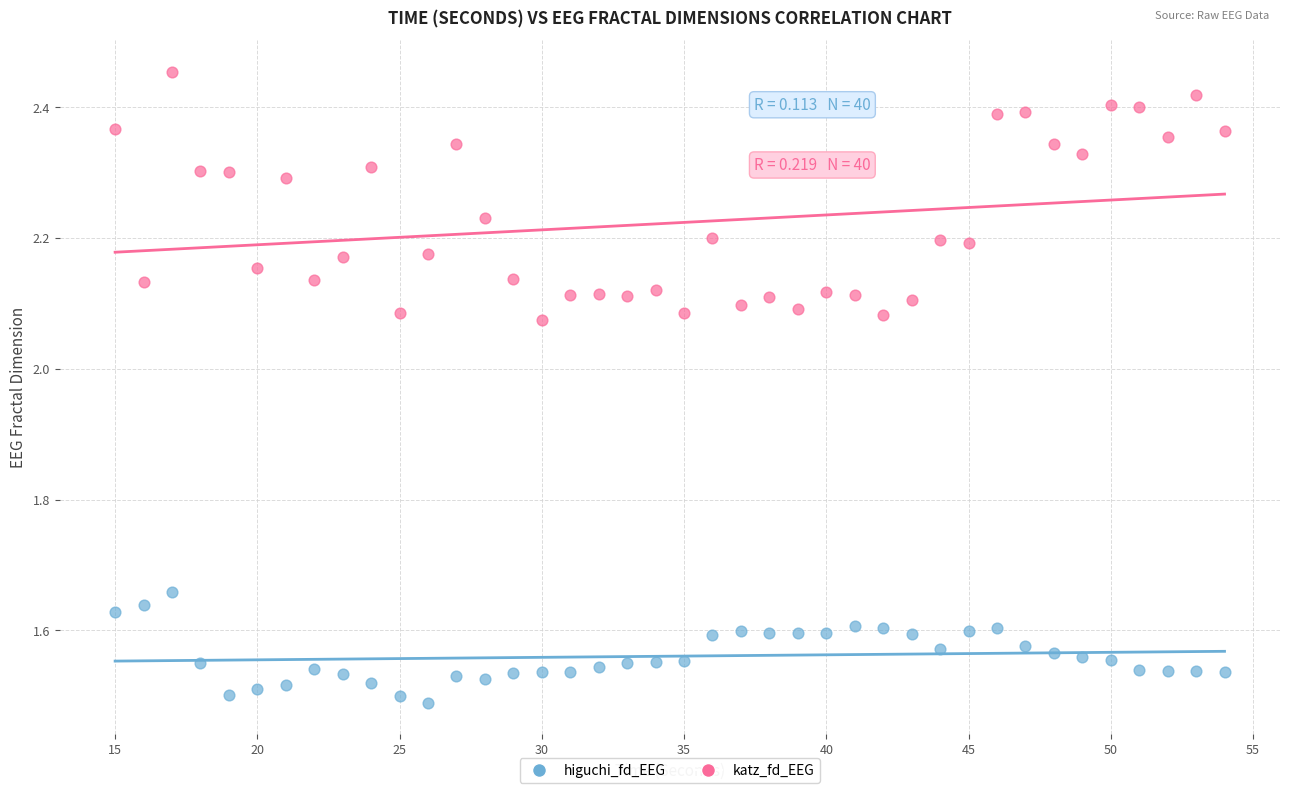

Which series reaches the minimum Y coordinate?

higuchi_fd_EEG